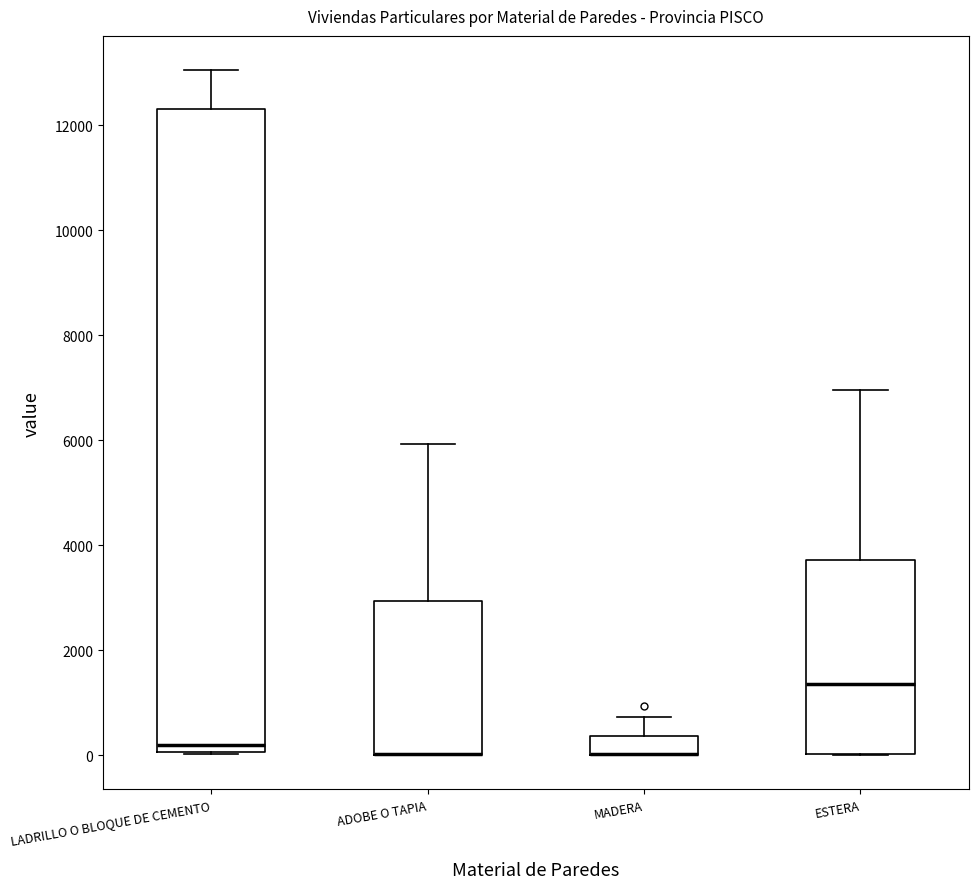

Where is the upper edge of the box for ADOBE O TAPIA on the y-axis? The values are not printed on the chart, so give them approximately, as read against the axis.

3000